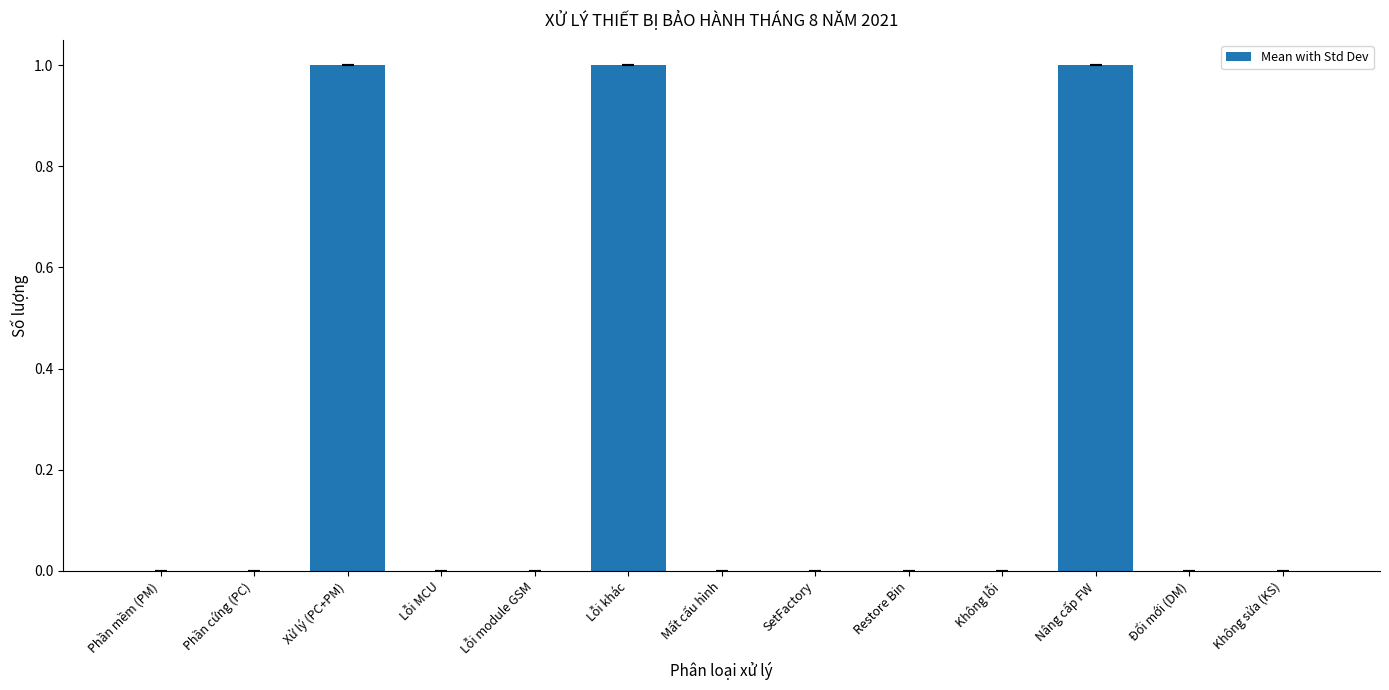

What is the ratio of the value at Lỗi khác to the value at Nâng cấp FW?

1.0